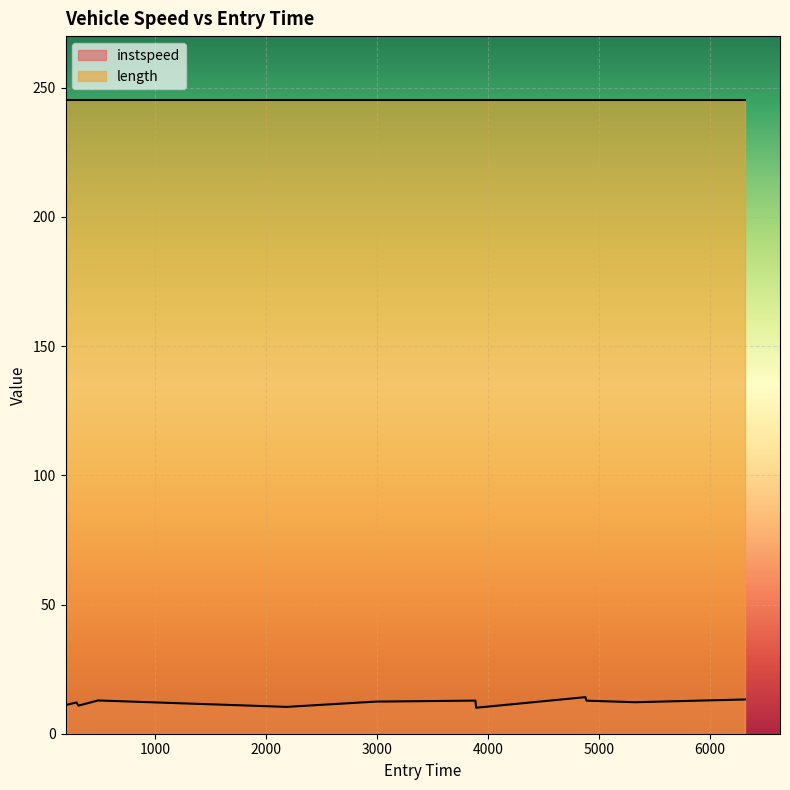

What is the sum of all values?

145.1